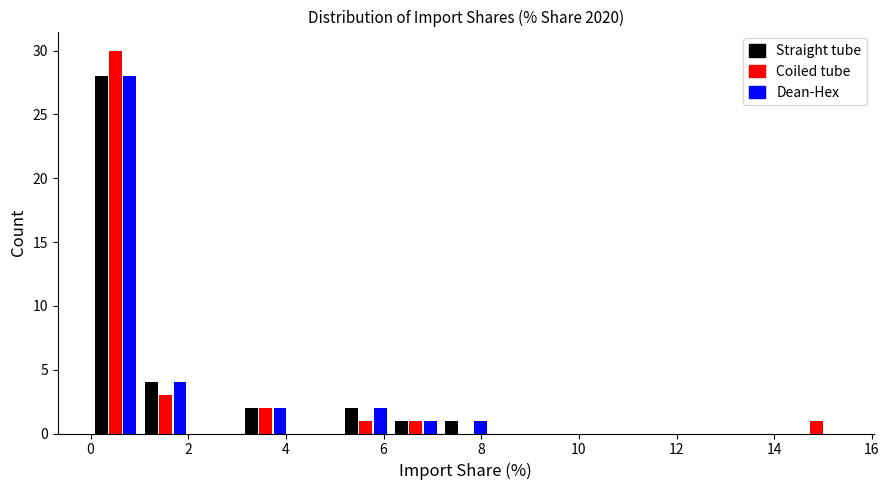

Reading left to right, transcribe this chart: for each range on the x-axis, give the height of each series' bar. Neither the bar edges nor the heights are printed on the chart, so give them approximately, as read against the axes.

0.0 to 1.0: Straight tube=28	Coiled tube=30	Dean-Hex=28
1.0 to 2.0: Straight tube=4	Coiled tube=3	Dean-Hex=4
2.0 to 3.0: Straight tube=0	Coiled tube=0	Dean-Hex=0
3.0 to 4.0: Straight tube=2	Coiled tube=2	Dean-Hex=2
4.0 to 5.2: Straight tube=0	Coiled tube=0	Dean-Hex=0
5.2 to 6.2: Straight tube=2	Coiled tube=1	Dean-Hex=2
6.2 to 7.2: Straight tube=1	Coiled tube=1	Dean-Hex=1
7.2 to 8.2: Straight tube=1	Coiled tube=0	Dean-Hex=1
8.2 to 9.2: Straight tube=0	Coiled tube=0	Dean-Hex=0
9.2 to 10.2: Straight tube=0	Coiled tube=0	Dean-Hex=0
10.2 to 11.2: Straight tube=0	Coiled tube=0	Dean-Hex=0
11.2 to 12.2: Straight tube=0	Coiled tube=0	Dean-Hex=0
12.2 to 13.4: Straight tube=0	Coiled tube=0	Dean-Hex=0
13.4 to 14.4: Straight tube=0	Coiled tube=0	Dean-Hex=0
14.4 to 15.4: Straight tube=0	Coiled tube=1	Dean-Hex=0